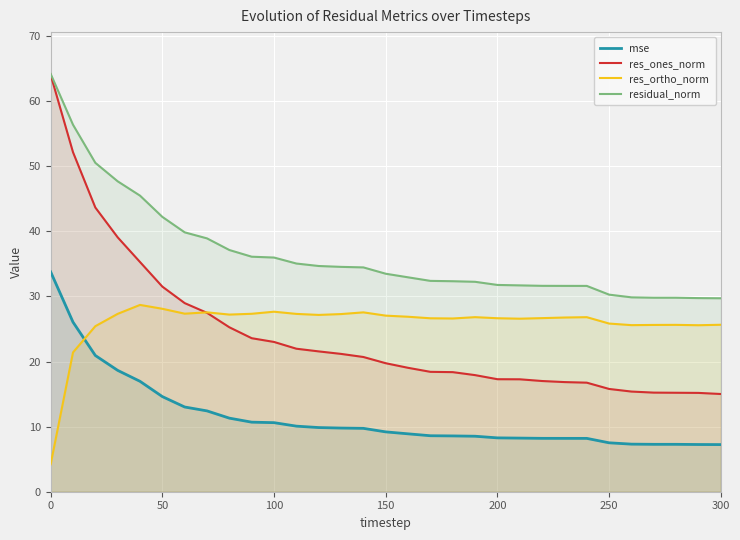

How many data points in residual_norm are less than 33?

15